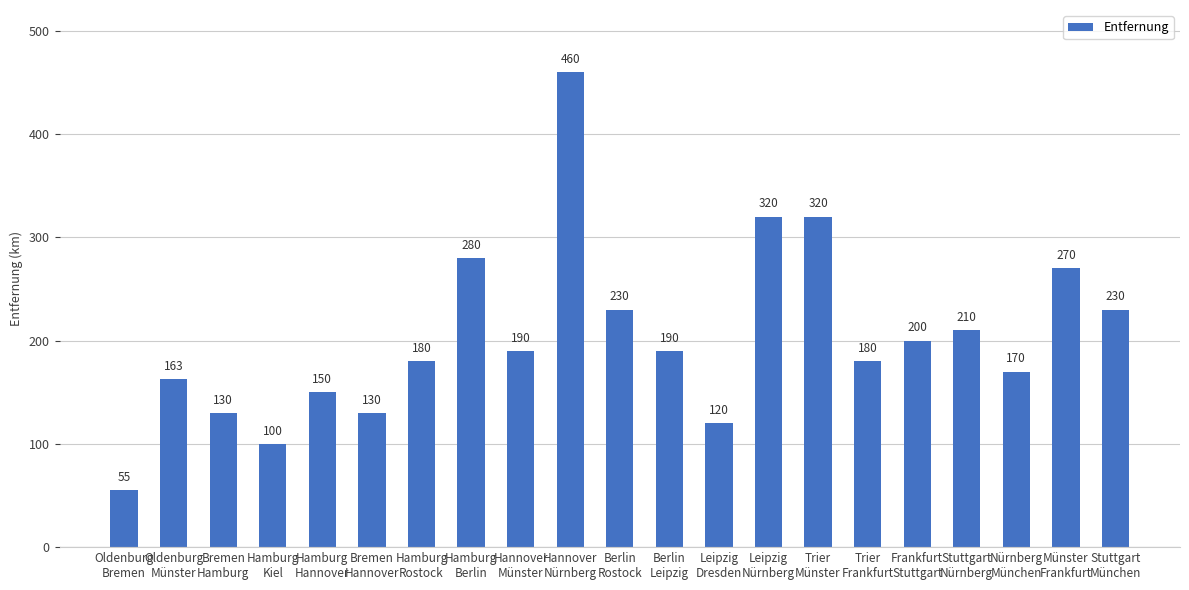

What is the change in value from Hamburg
Kiel to Trier
Münster?

+220